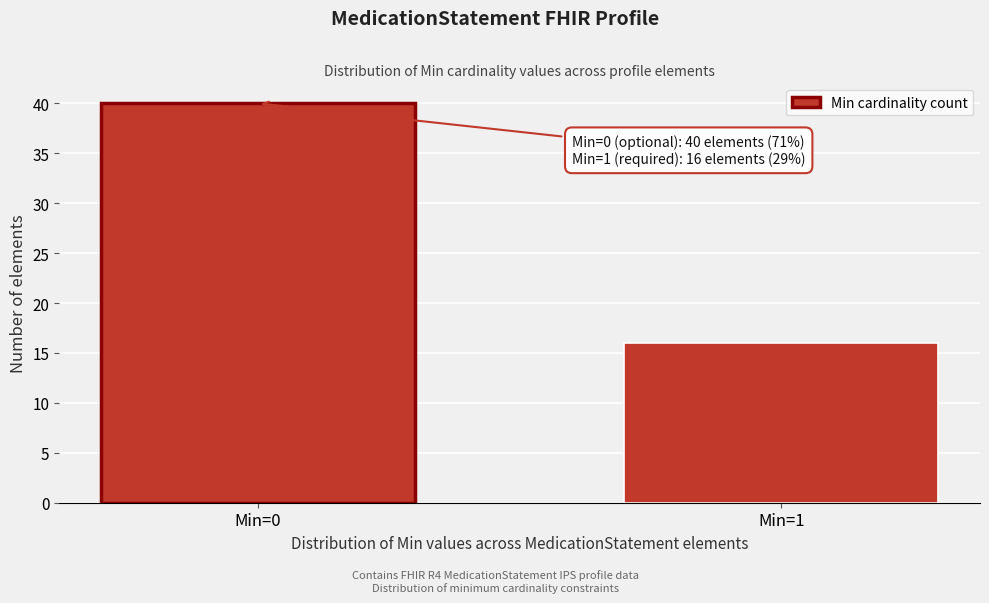

Reading left to right, extract all data points from this chart.

40	16